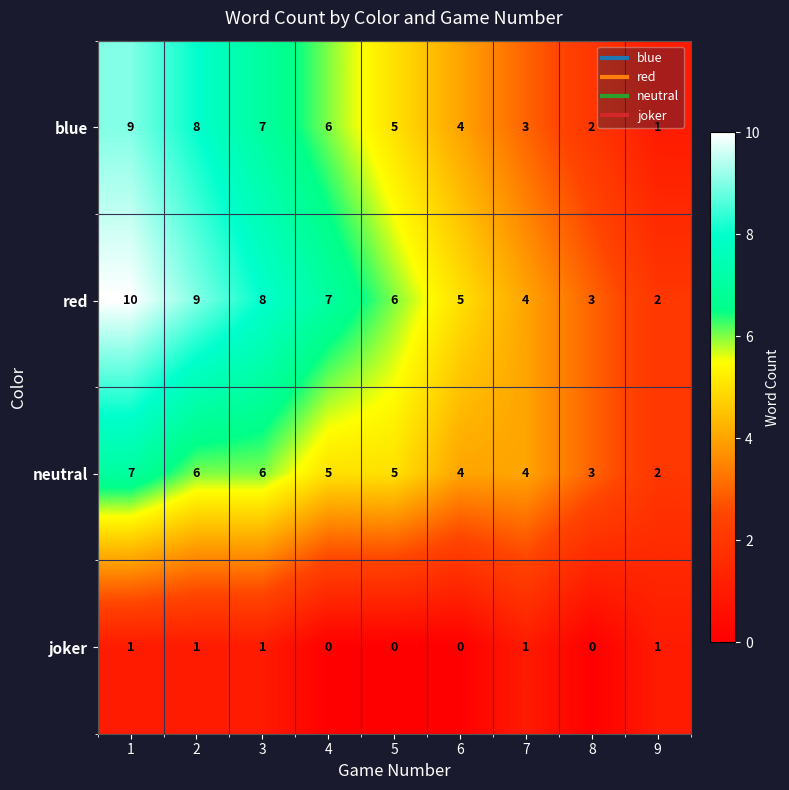

What is the difference between the highest and lowest values at 5?

6